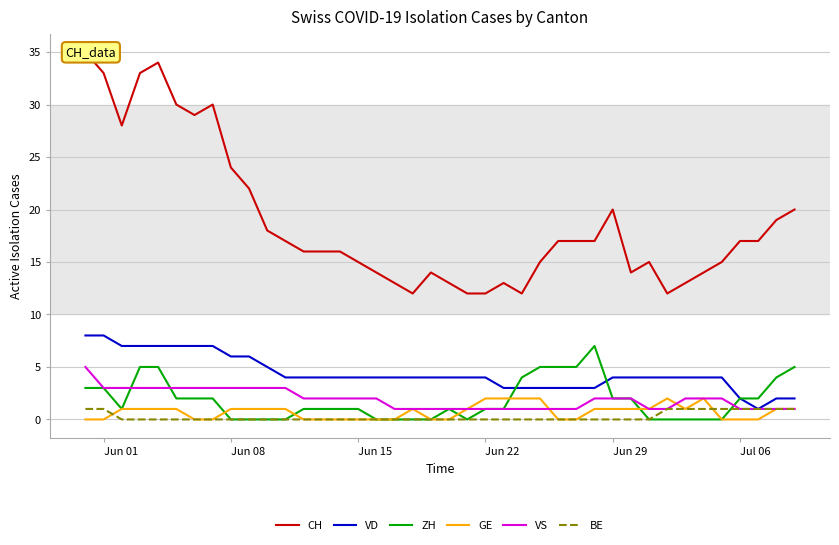

How many intersections are there between VS and ZH?

3